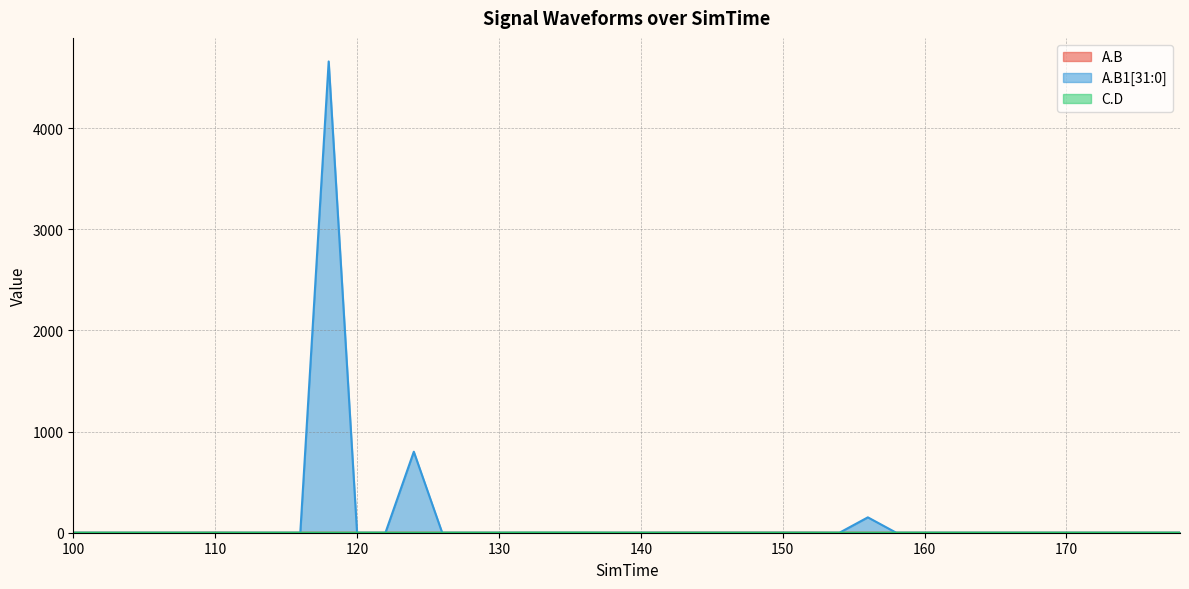

Rank the categories by A.B value from lowest to highest.

100, 102, 104, 106, 108, 112, 114, 116, 118, 120, 122, 124, 126, 128, 130, 132, 134, 136, 138, 140, 154, 156, 158, 160, 162, 164, 166, 168, 170, 172, 174, 176, 178, 110, 142, 144, 146, 148, 150, 152